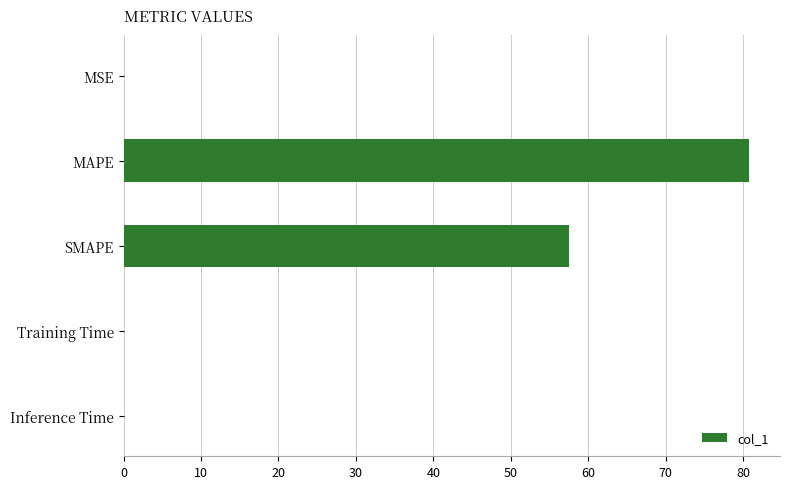

True or false: the data shows 57.5 at SMAPE.

True